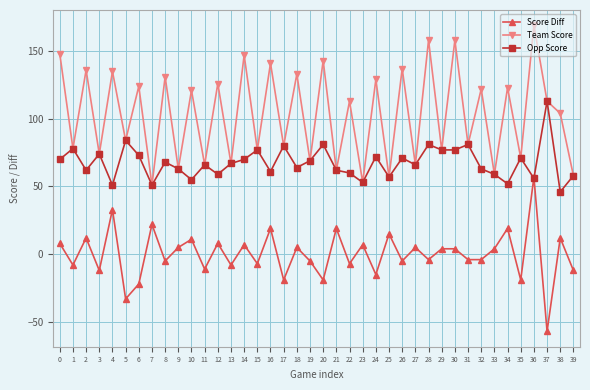

Which series changed the most between 7 and 18?

Team Score